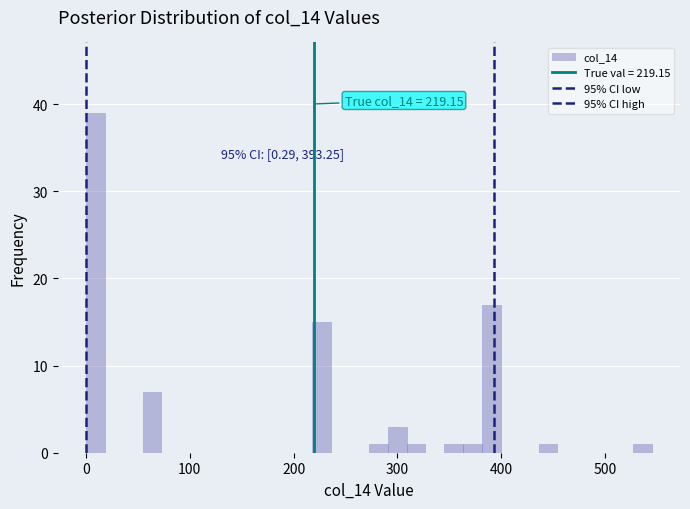

Around what value on the x-axis is the tallest bar? Give the approximate position of its centre, as read against the axis.

10